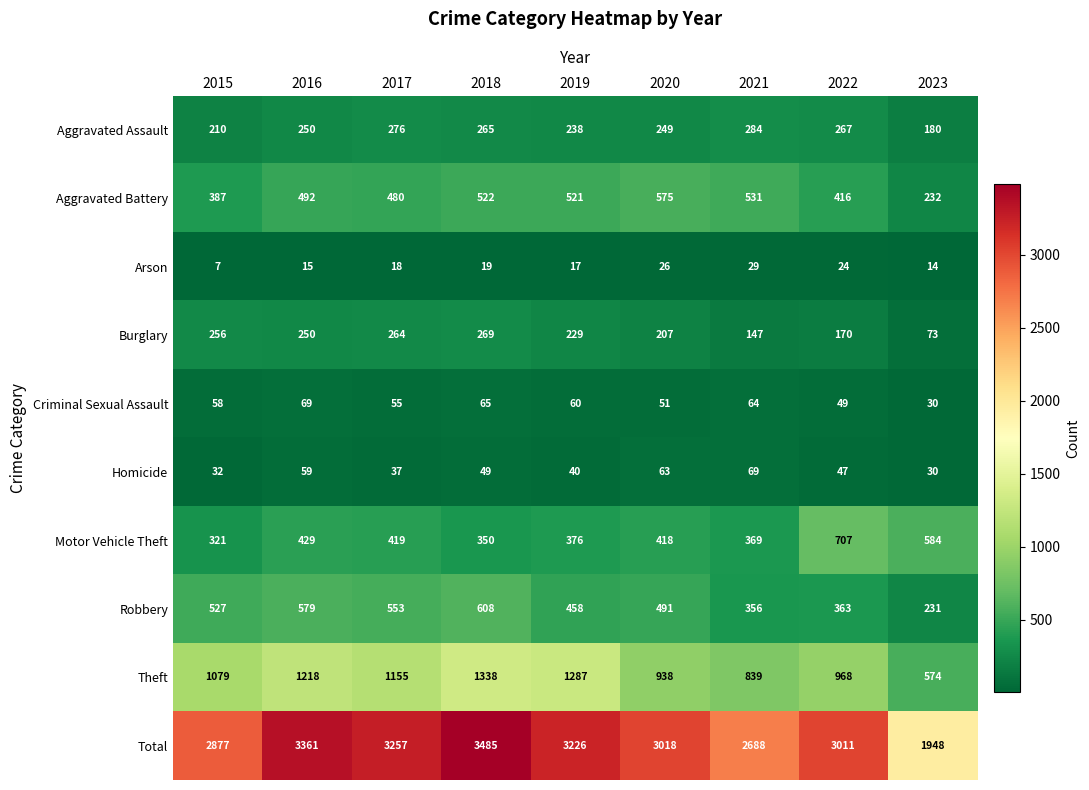

Which series changed the most between 2016 and 2020?

Total